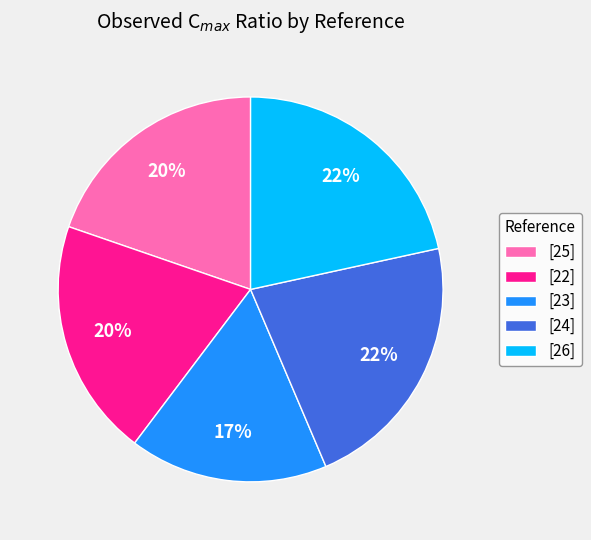

Does any single category account for the majority?

No